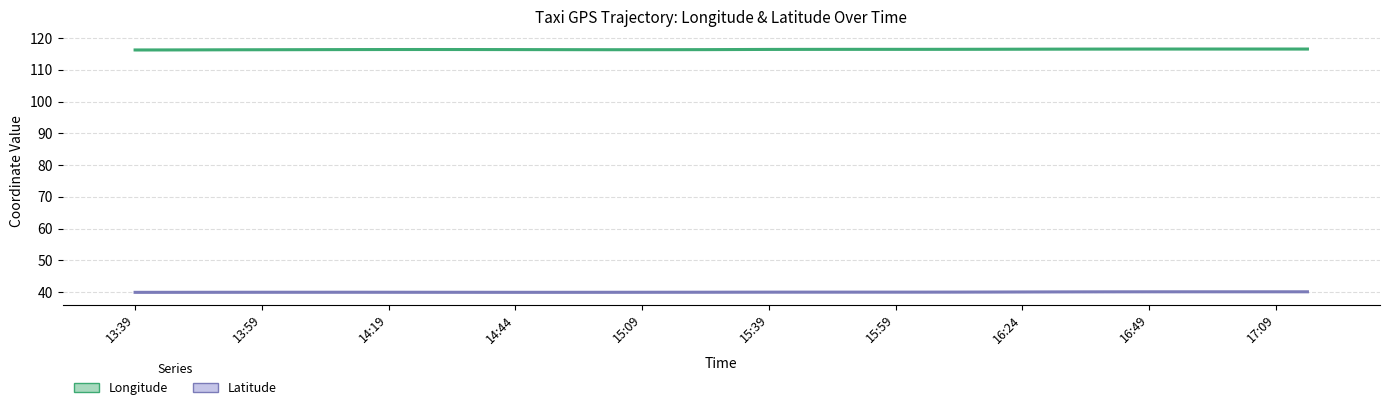

At which category does the chart reach its minimum across all series?

13:39